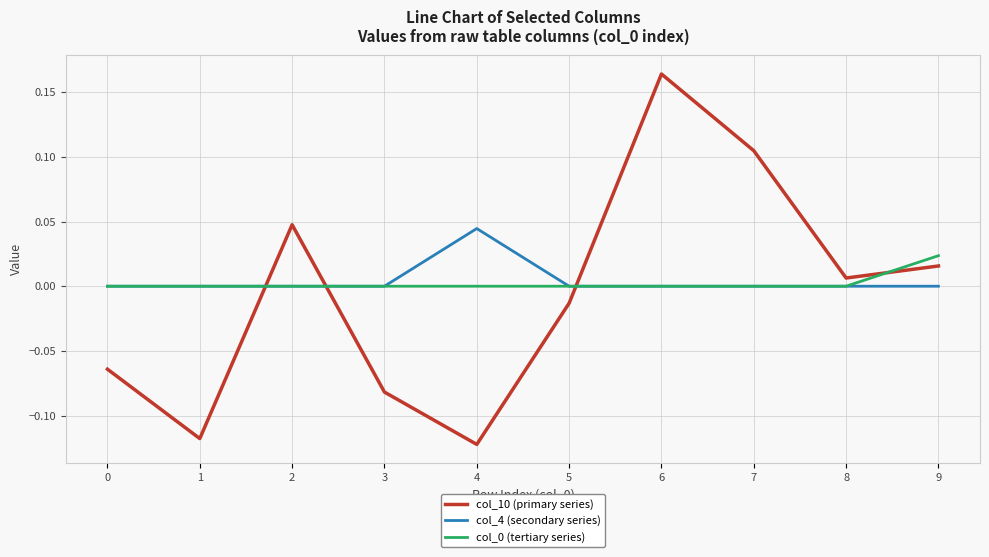

Which series changed the most between 5 and 6?

col_10 (primary series)